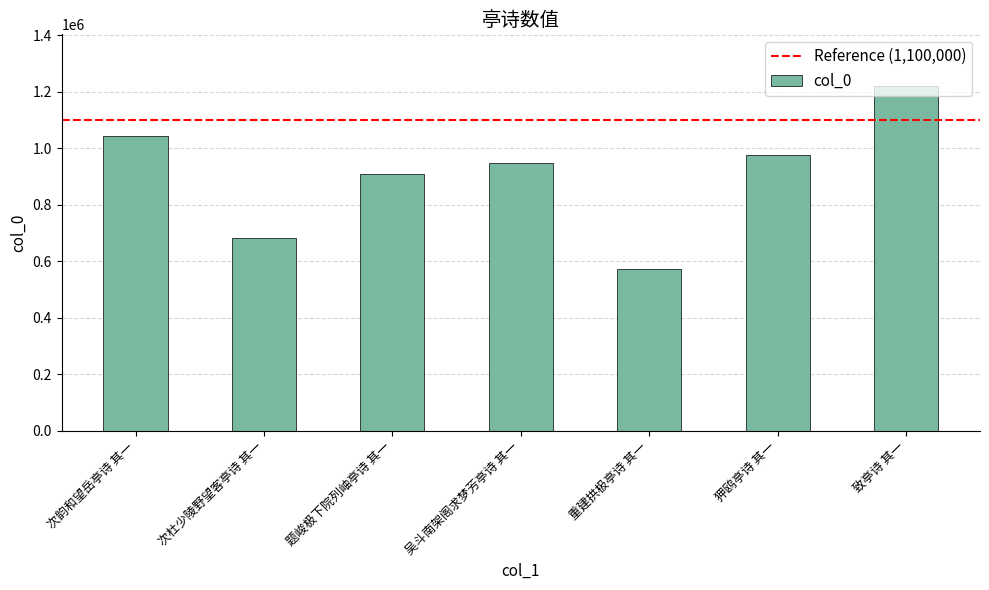

Reading left to right, extract all data points from this chart.

次韵和望岳亭诗 其一=1043800	次杜少陵野望客亭诗 其一=681018	题峻极下院列岫亭诗 其一=909809	吴斗南架阁求梦芳亭诗 其一=948287	重建拱极亭诗 其一=571471	狎鸥亭诗 其一=976400	致亭诗 其一=1220263